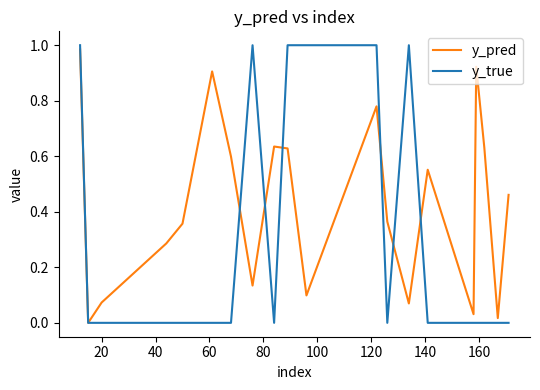

Rank the series by their average value, from lowest to highest.

y_true, y_pred